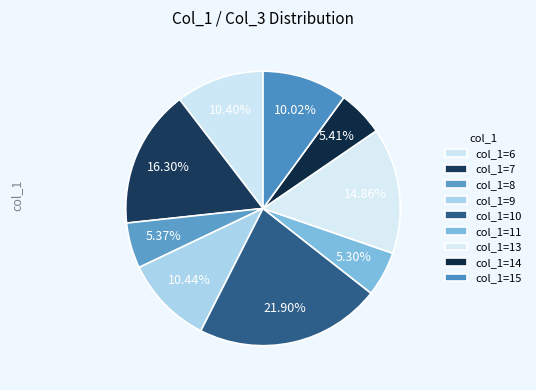

How many segments does this pie chart have?

9